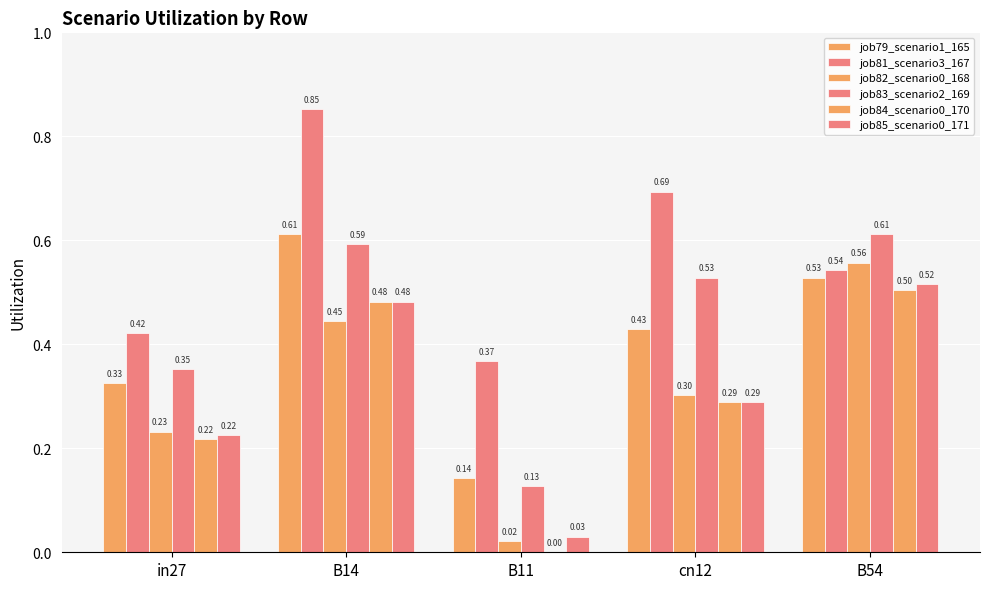

Count the number of data series in this chart.

6